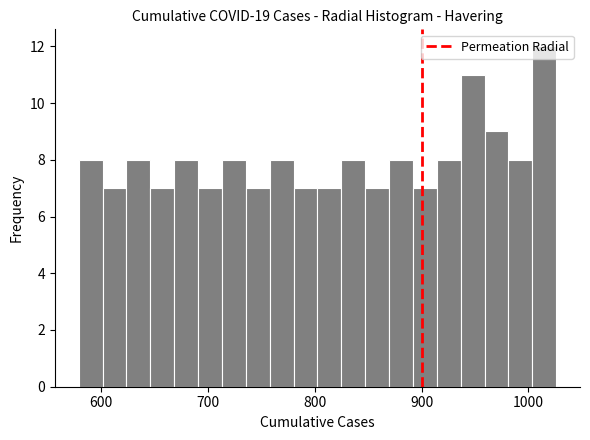

Around what value on the x-axis is the tallest bar? Give the approximate position of its centre, as read against the axis.

1010